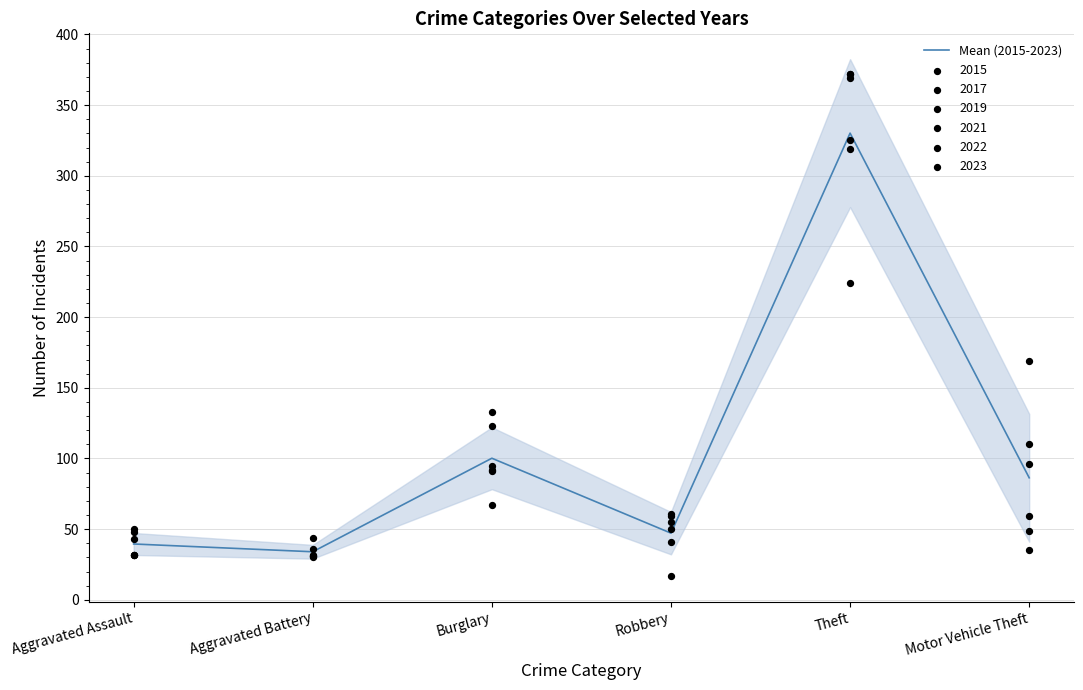

Between Robbery and Burglary, which is larger?

Burglary